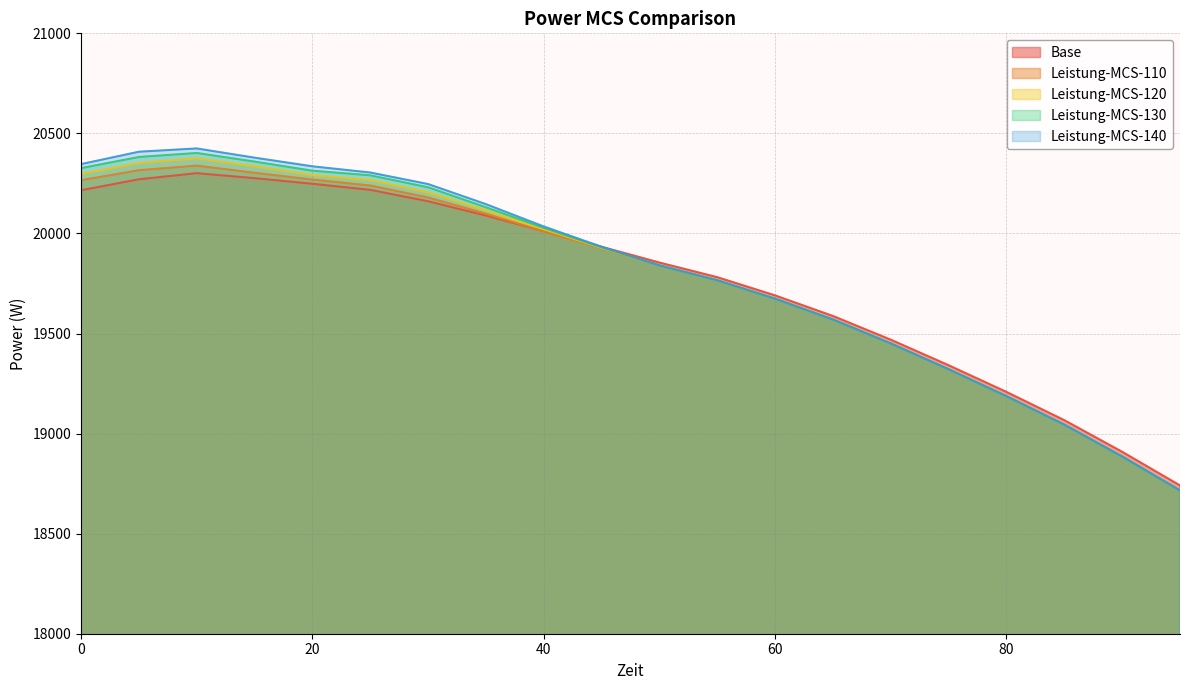

True or false: Leistung-MCS-120 and Leistung-MCS-140 cross at least once.

False